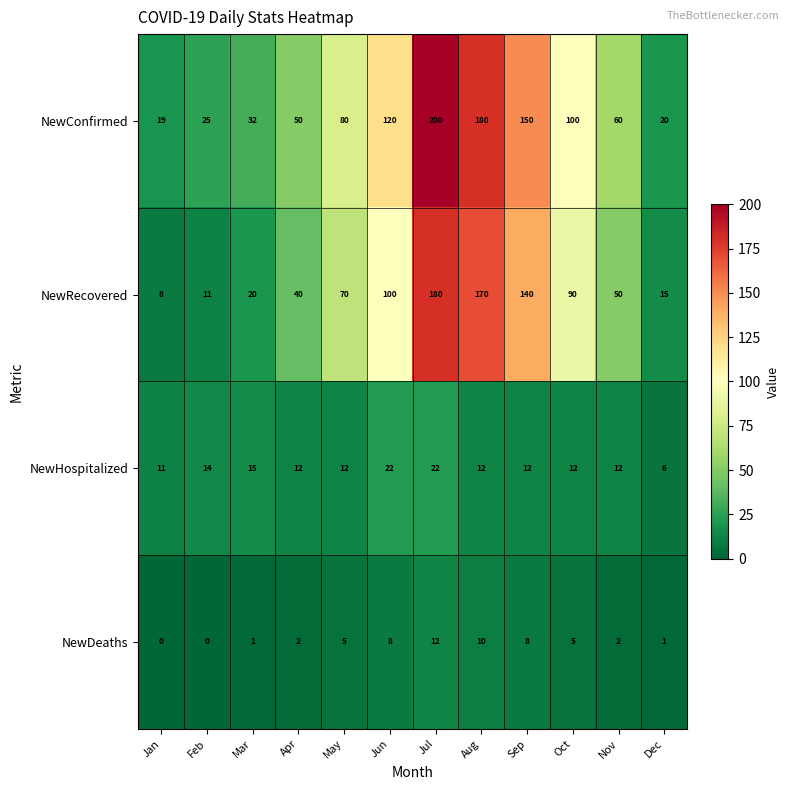

What is the spread (max minus min) of values at May?

75